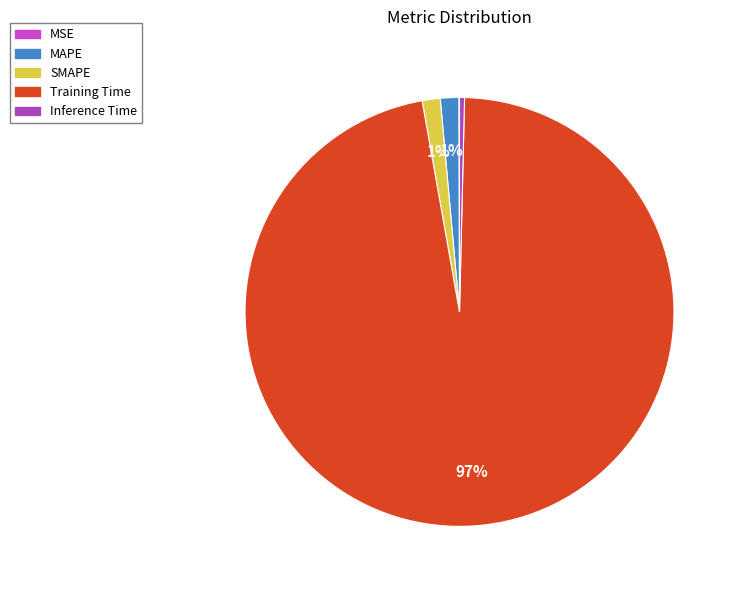

To the nearest percent, what is the difference between the Training Time and MAPE slice percentages?

95%